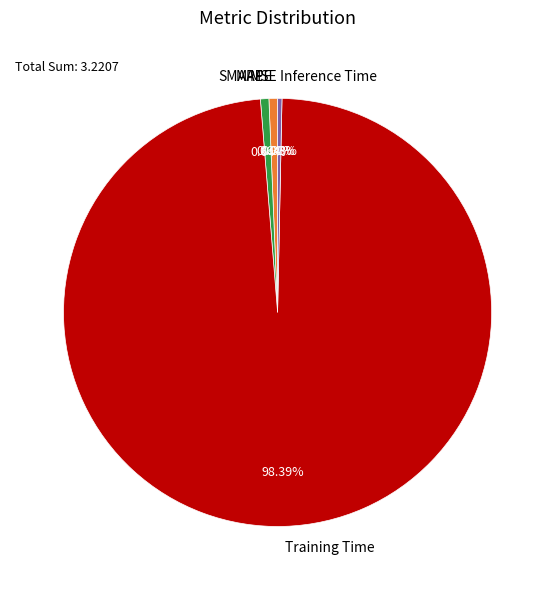

Which category has the biggest portion of the pie?

Training Time